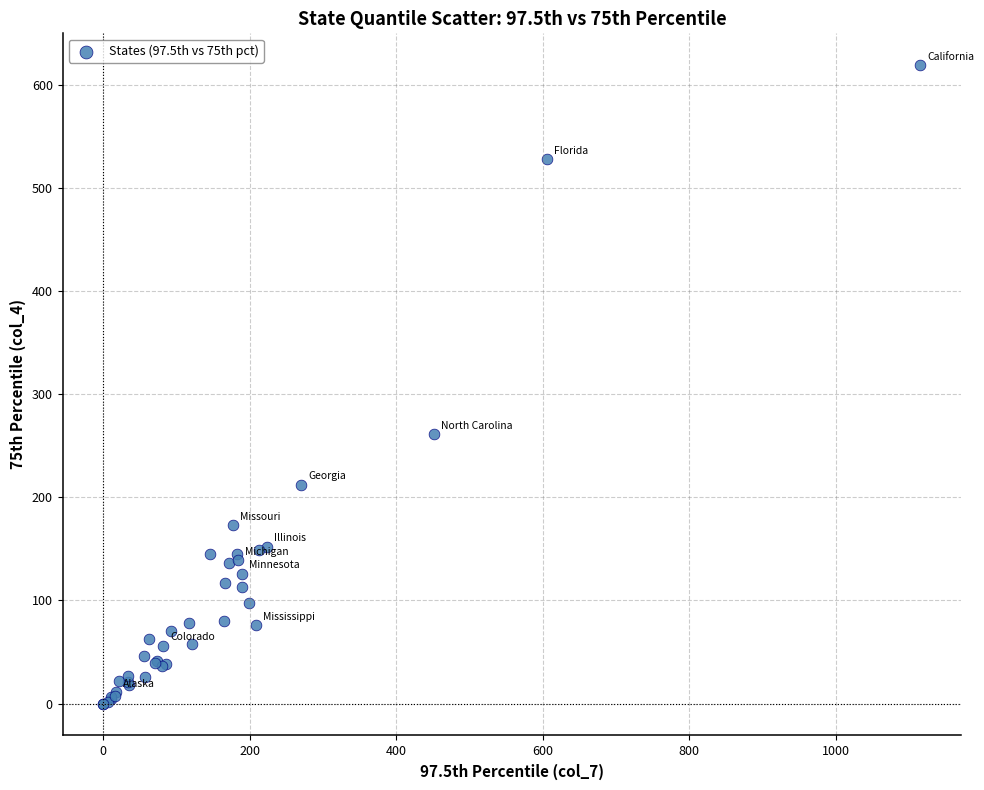

What Y value in the scatter plot is closest to 309?

261